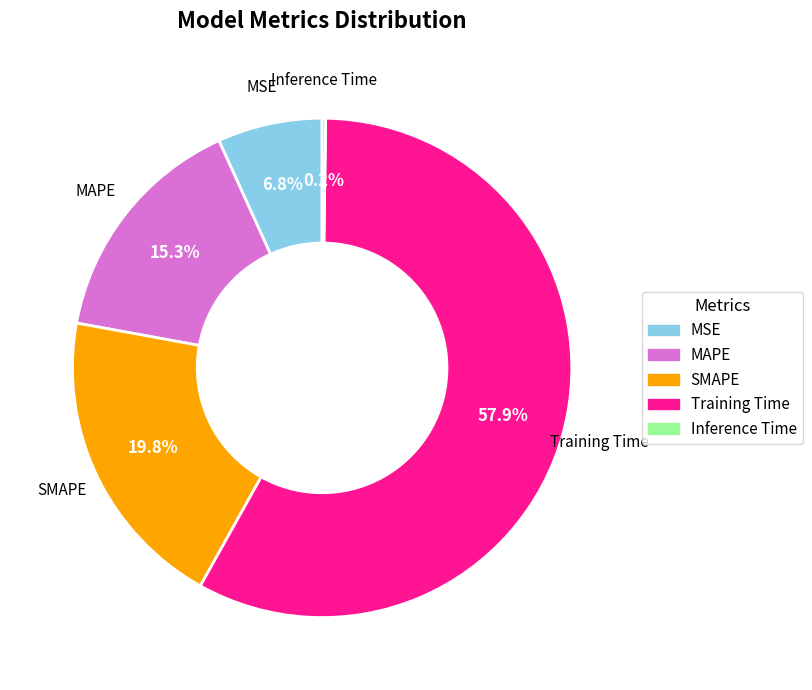

How much of the chart is everything except MAPE?

84.7%